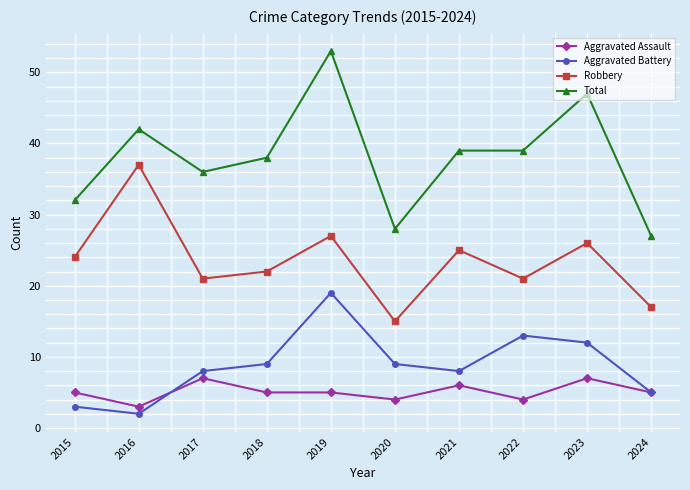

Rank the series by their maximum value, from lowest to highest.

Aggravated Assault, Aggravated Battery, Robbery, Total